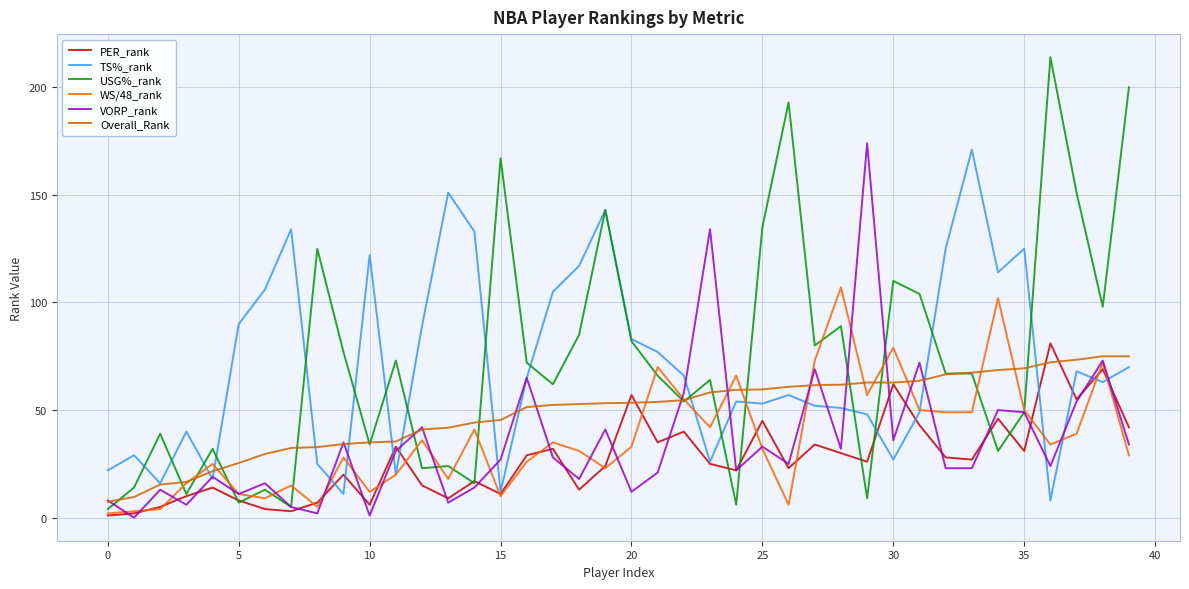

What is the maximum value for USG%_rank?

214.0